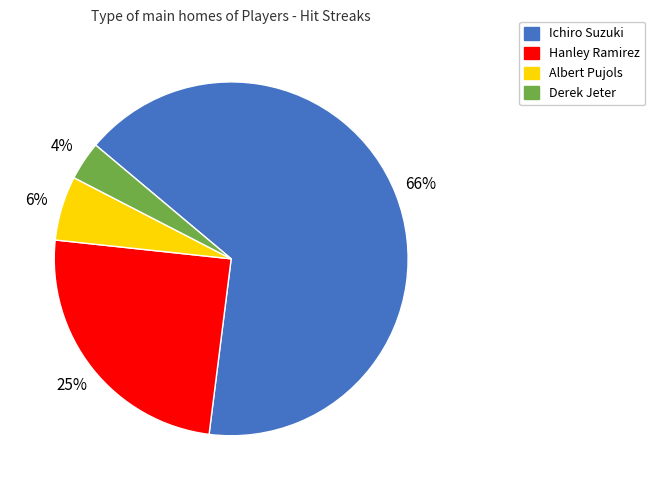

What is the majority slice?

Ichiro Suzuki